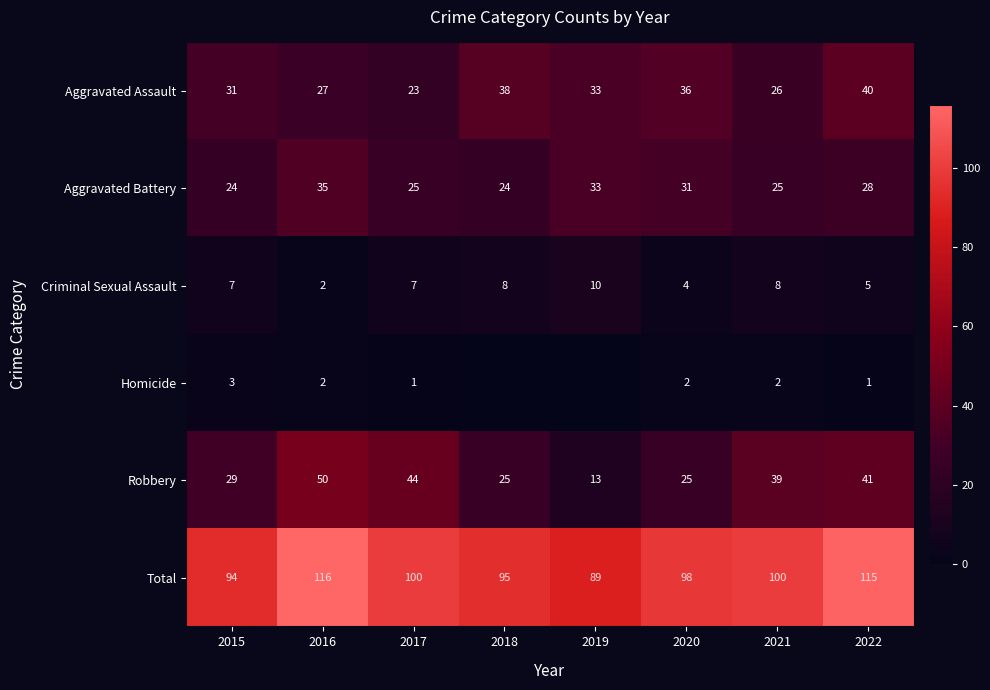

What is the greatest value displayed?

116